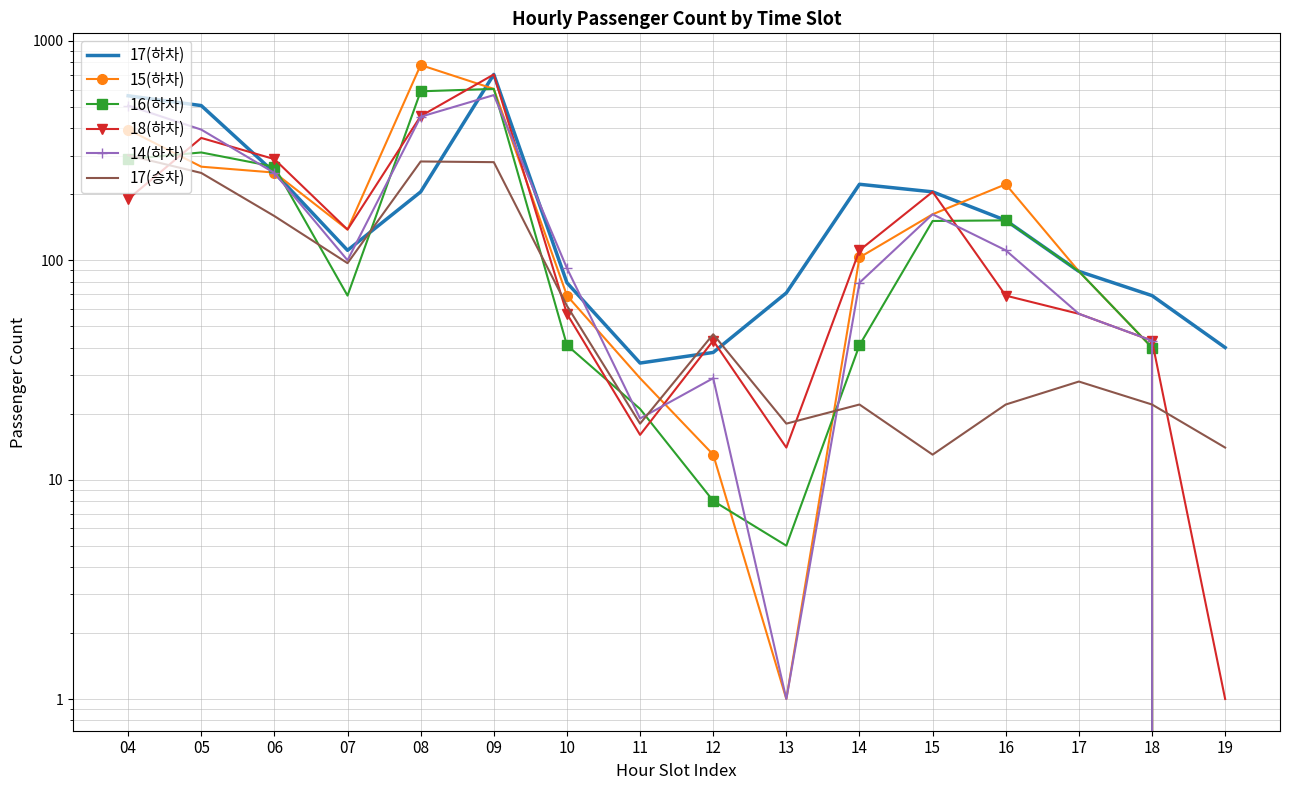

What is the approximate value of 17(승차) at 04, to the nearest 50?

300